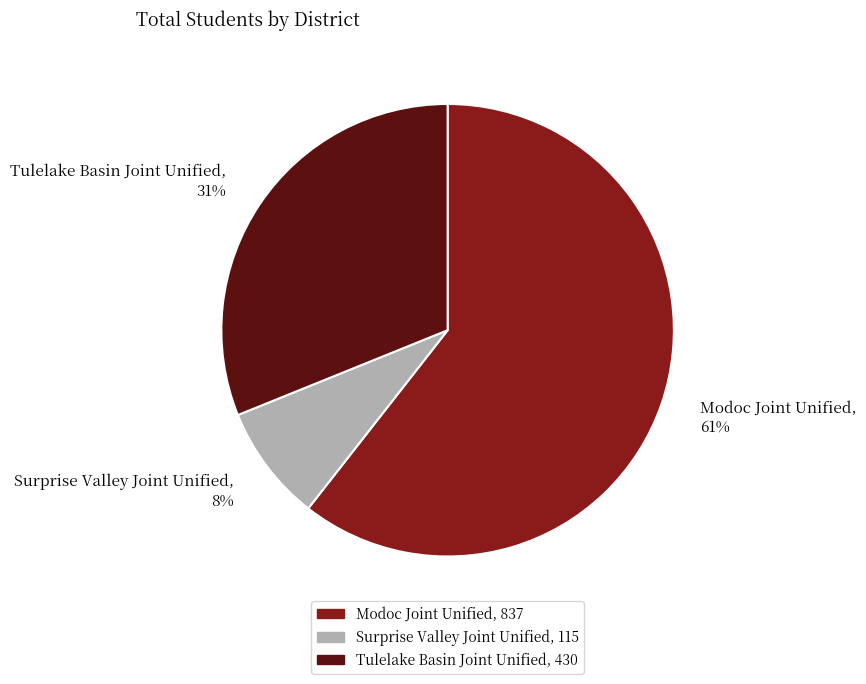

Which category has the smallest portion of the pie?

Surprise Valley Joint Unified